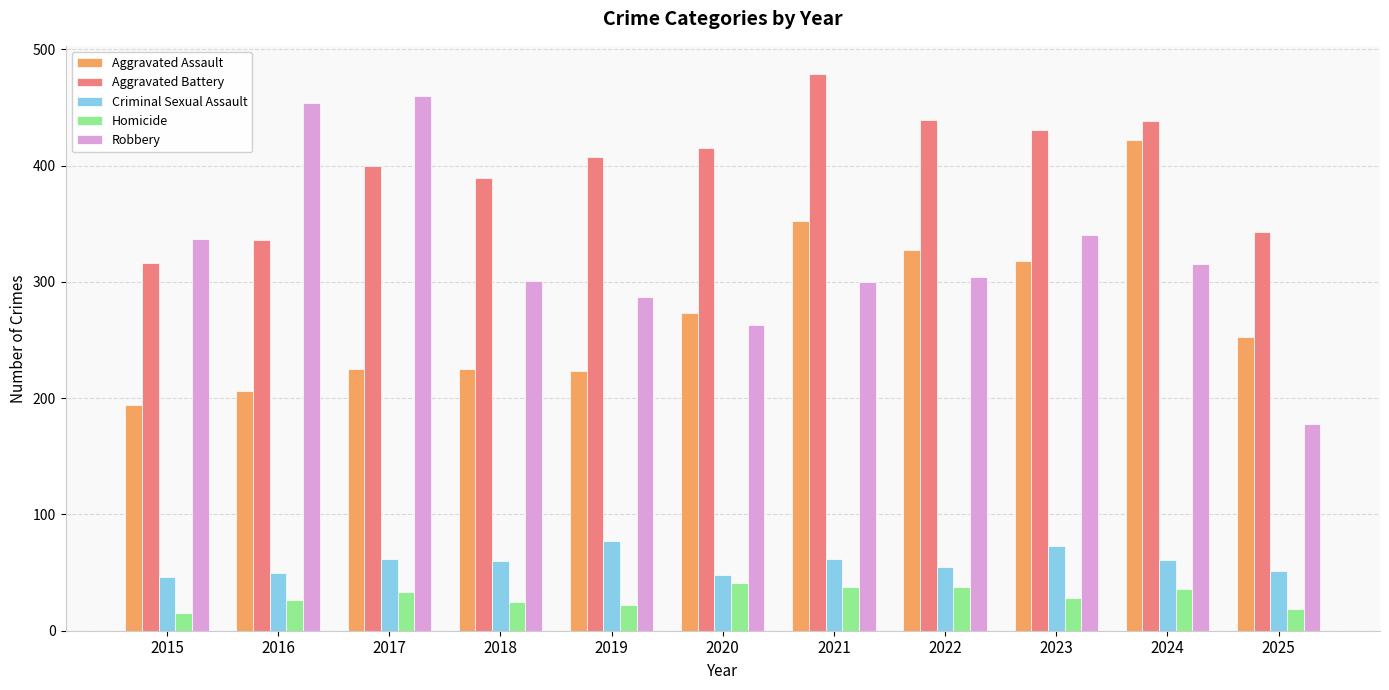

How many series are shown in this chart?

5